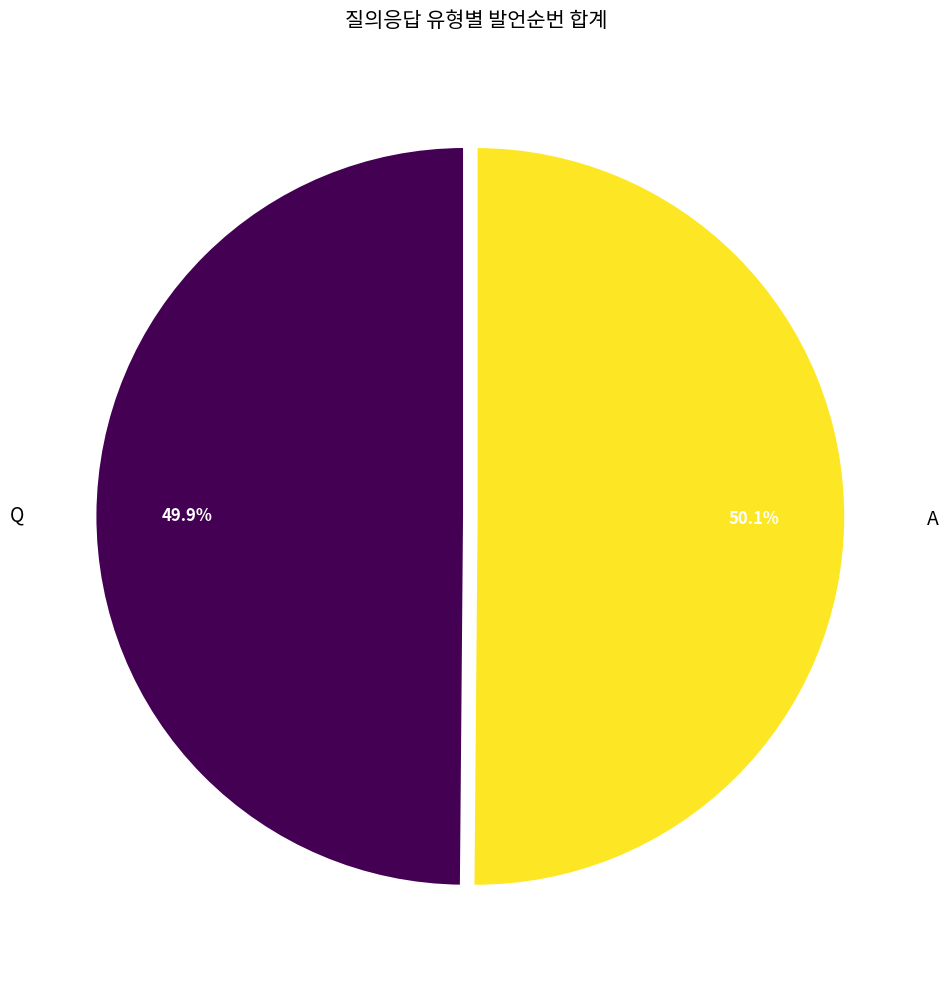

Does any single category account for the majority?

Yes